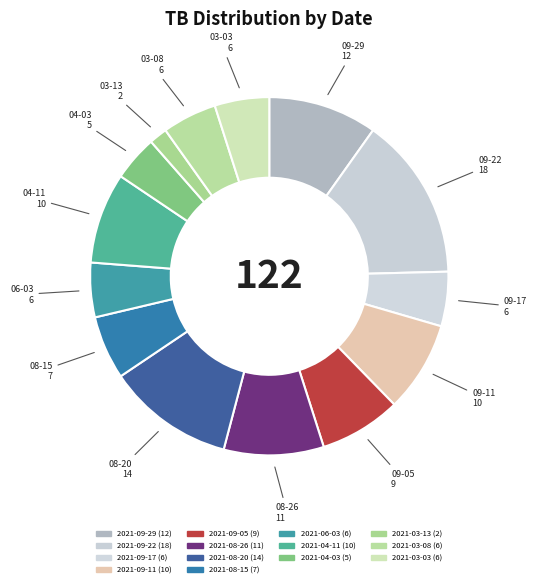

What is the change in value from 2021-08-20 to 2021-03-03?

-8